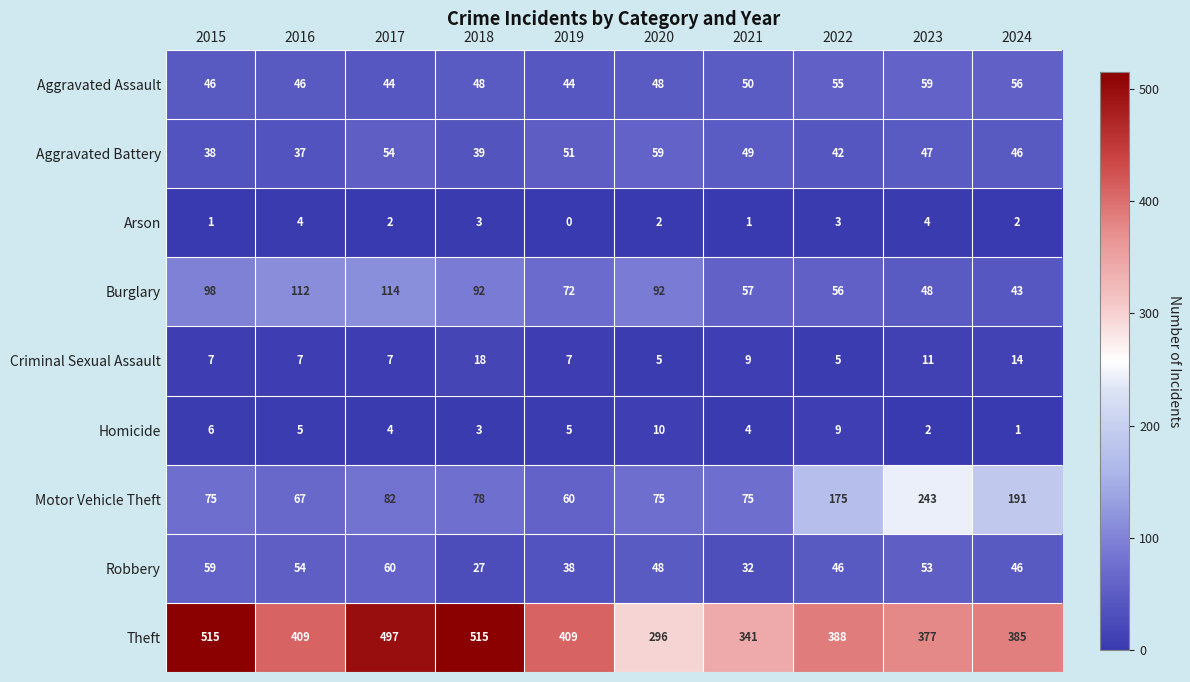

At 2023, list the series in order from largest to smallest.

Theft, Motor Vehicle Theft, Aggravated Assault, Robbery, Burglary, Aggravated Battery, Criminal Sexual Assault, Arson, Homicide